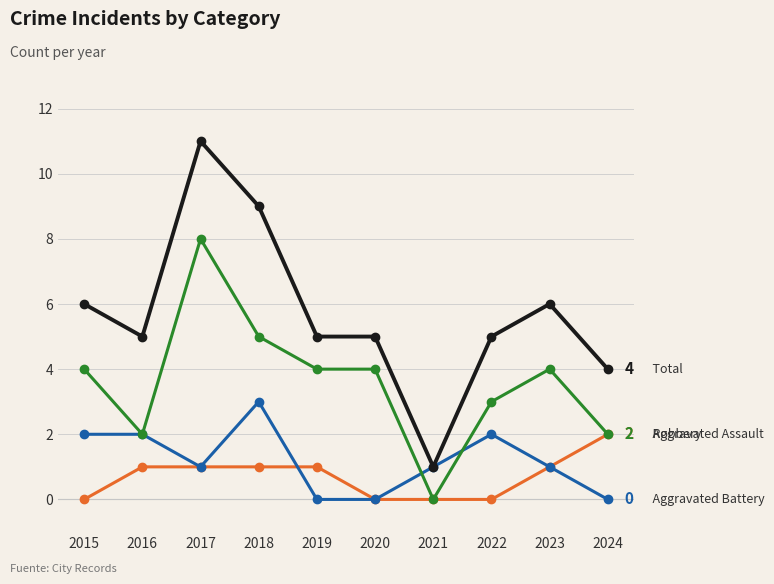

What is the spread (max minus min) of values at 2017?

10